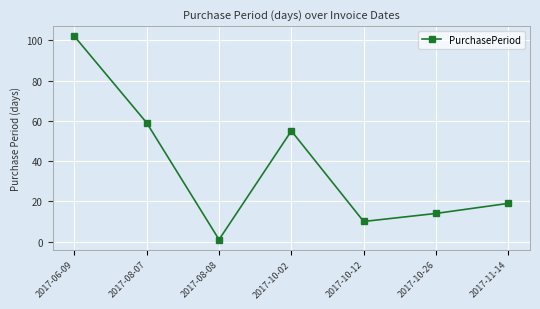

Which category has the highest value across all series?

2017-06-09